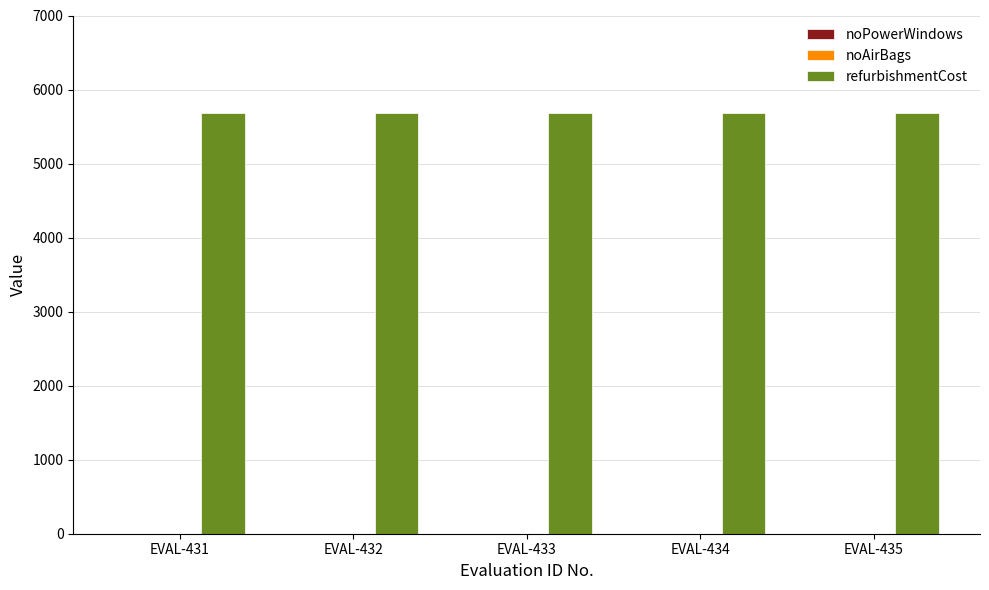

What is the sum of all refurbishmentCost values?

28440